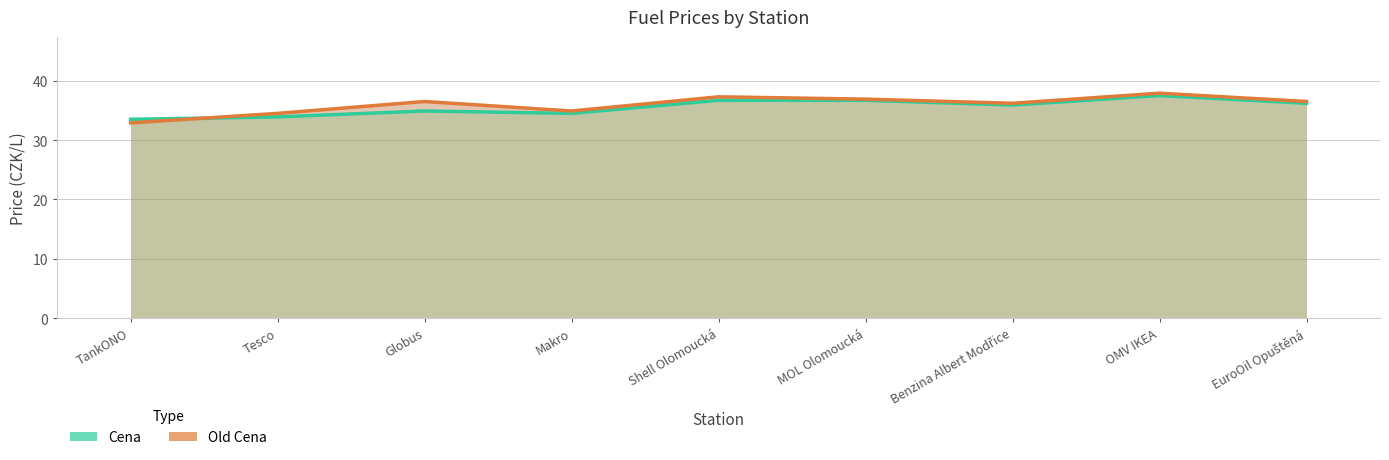

What is the label of the 7th point from the right?

Globus